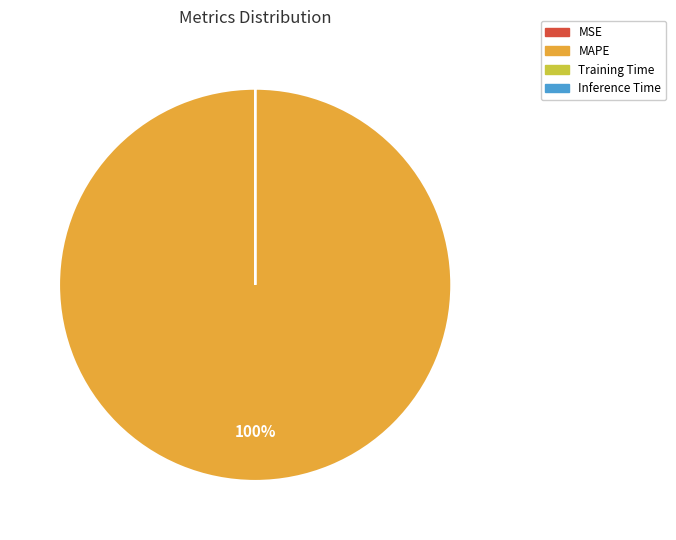

Which category has the biggest portion of the pie?

MAPE